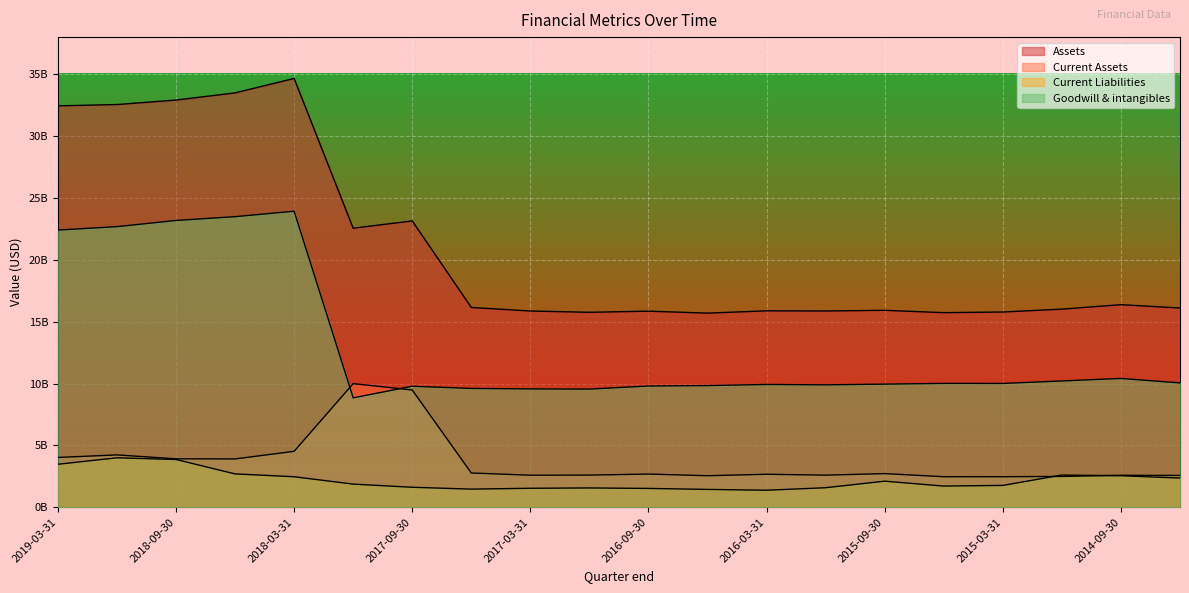

What is the spread (max minus min) of values at 2017-03-31?

14328000000